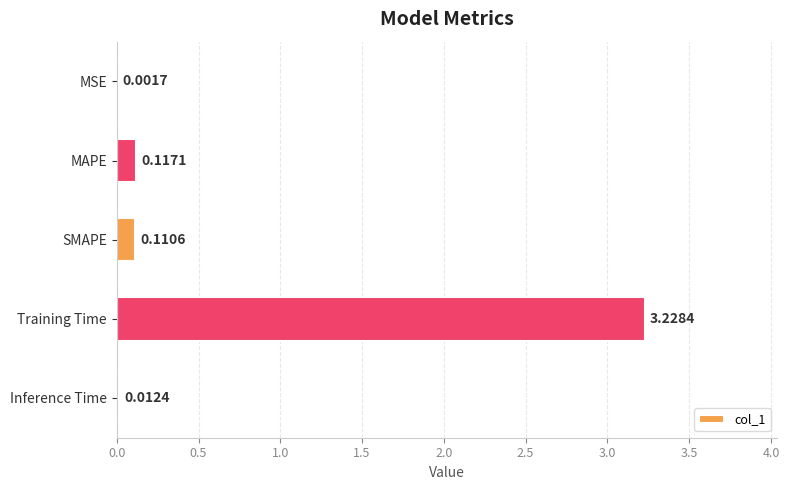

Which category has the highest value across all series?

Training Time